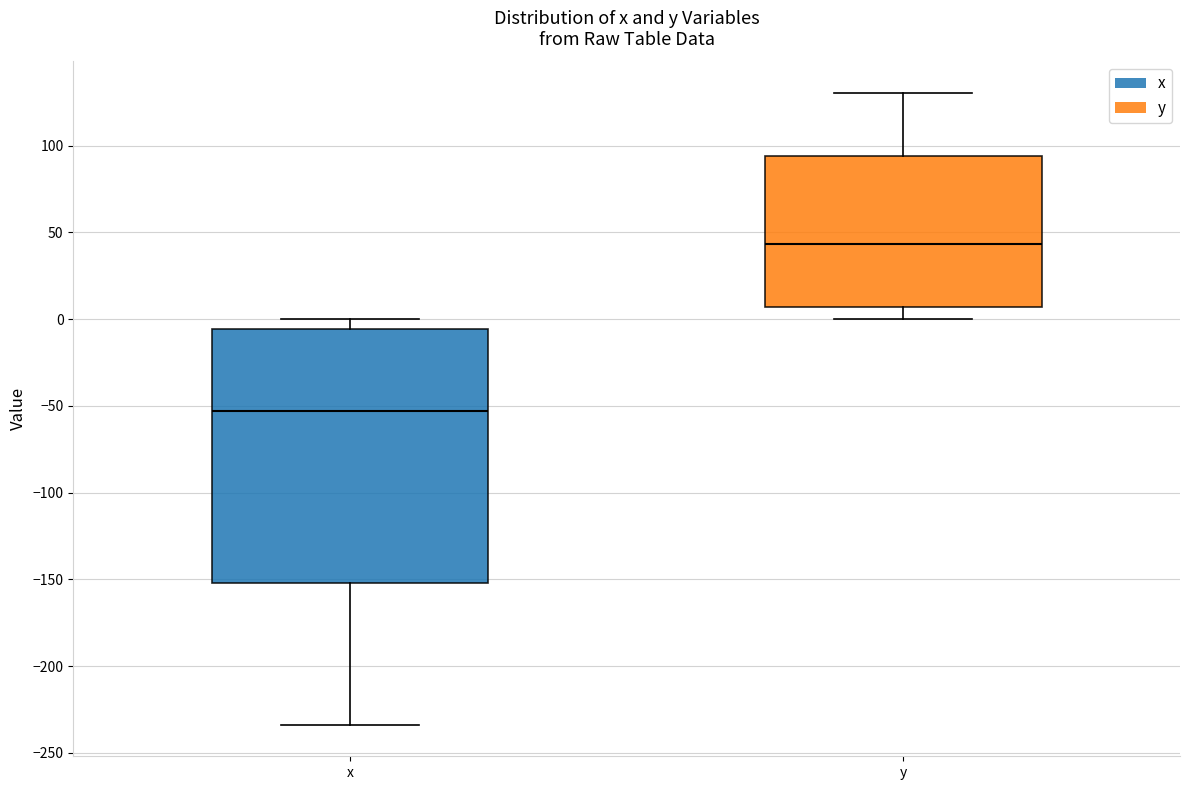

Reading left to right, read every box against the y-axis: the position of its median line, the range the box covers, and the ends of its whiskers. The values are not printed on the chart, so give them approximately, as read against the axis.

x: median -55, box -150 to -5, whiskers -235 to 0
y: median 45, box 5 to 95, whiskers 0 to 130